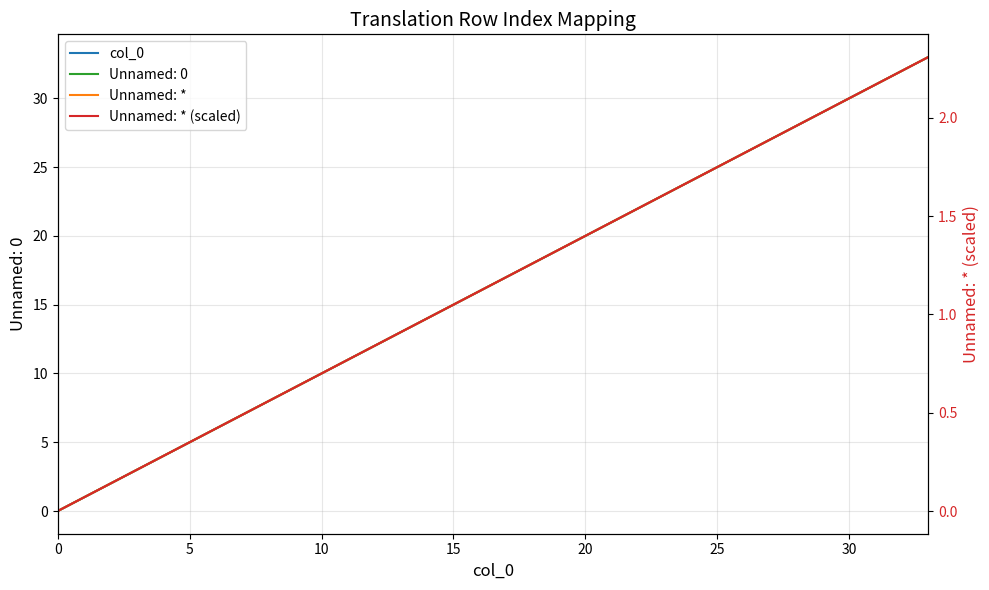

Is it true that col_0 equals 7.7 at 25?

False